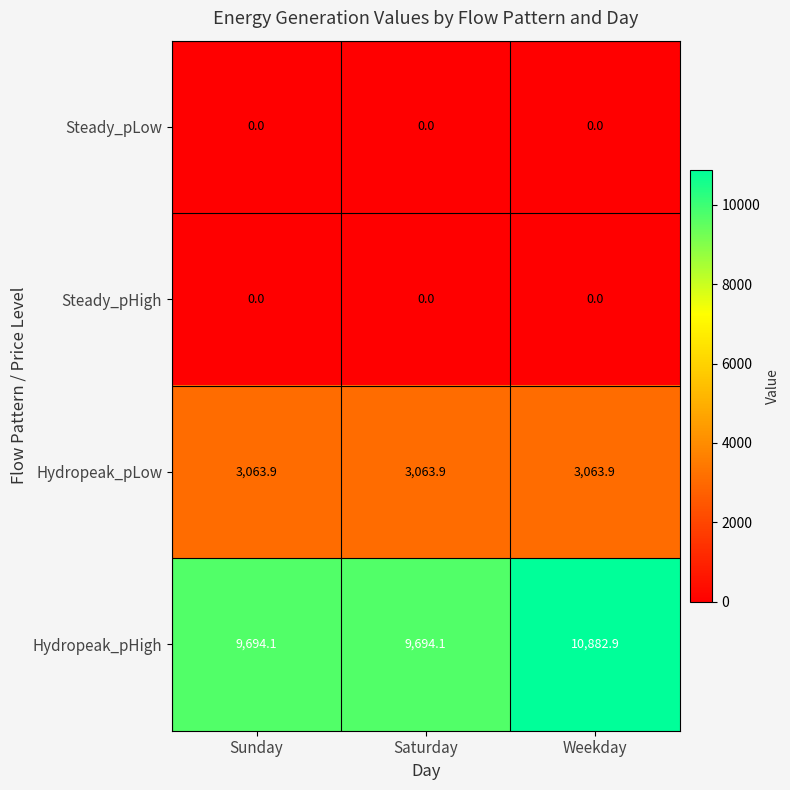

Reading left to right, extract all data points from this chart.

Steady_pLow: Sunday=0.0	Saturday=0.0	Weekday=0.0
Steady_pHigh: Sunday=0.0	Saturday=0.0	Weekday=0.0
Hydropeak_pLow: Sunday=3063.9	Saturday=3063.9	Weekday=3063.9
Hydropeak_pHigh: Sunday=9694.1	Saturday=9694.1	Weekday=10882.9